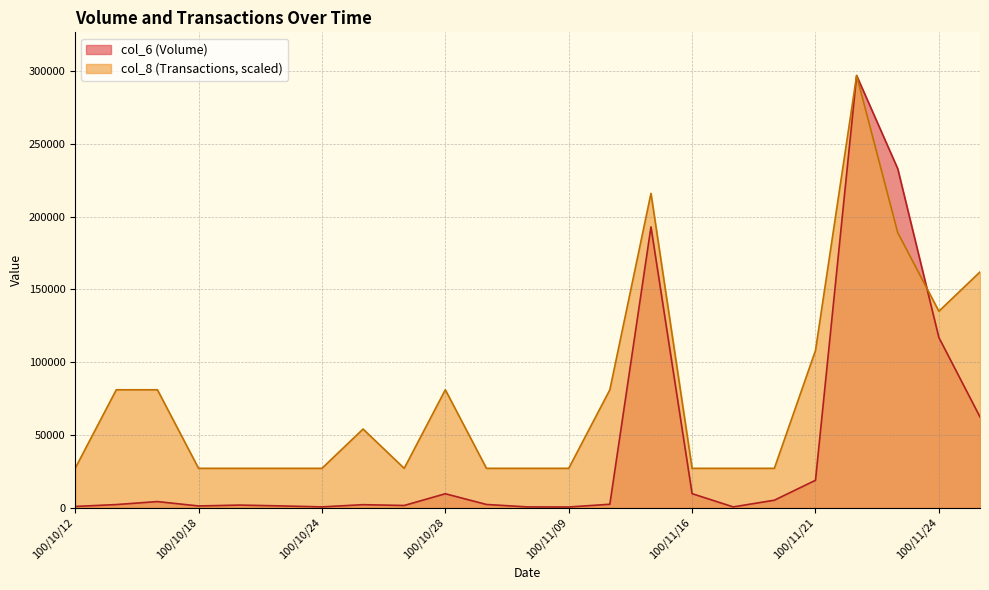

What is the label of the 3rd point from the left?

100/10/14